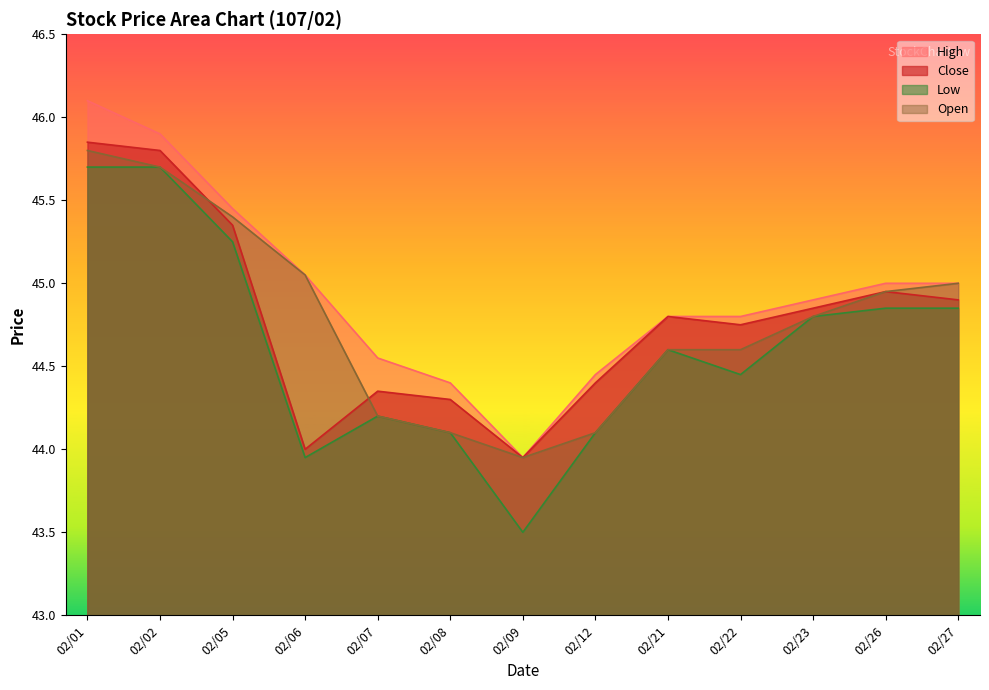

List the labels in order of Open value, smallest first.

02/09, 02/08, 02/12, 02/07, 02/21, 02/22, 02/23, 02/26, 02/27, 02/06, 02/05, 02/02, 02/01